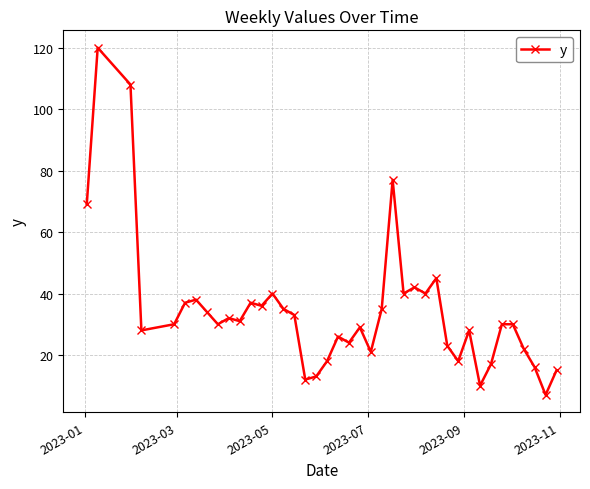

True or false: there are more than 1 points higher than both neighbors.

True